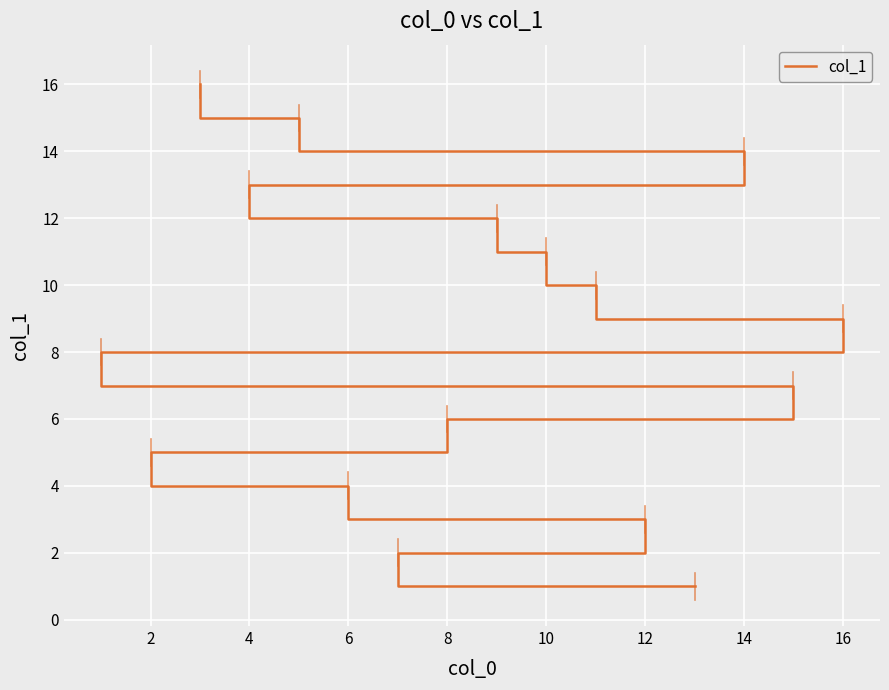

What is the difference between the second highest and second lowest values?

13